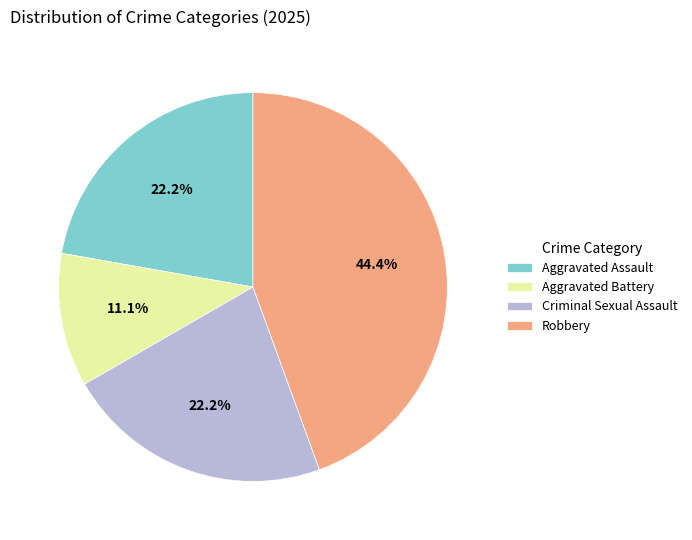

Which slice is the largest?

Robbery